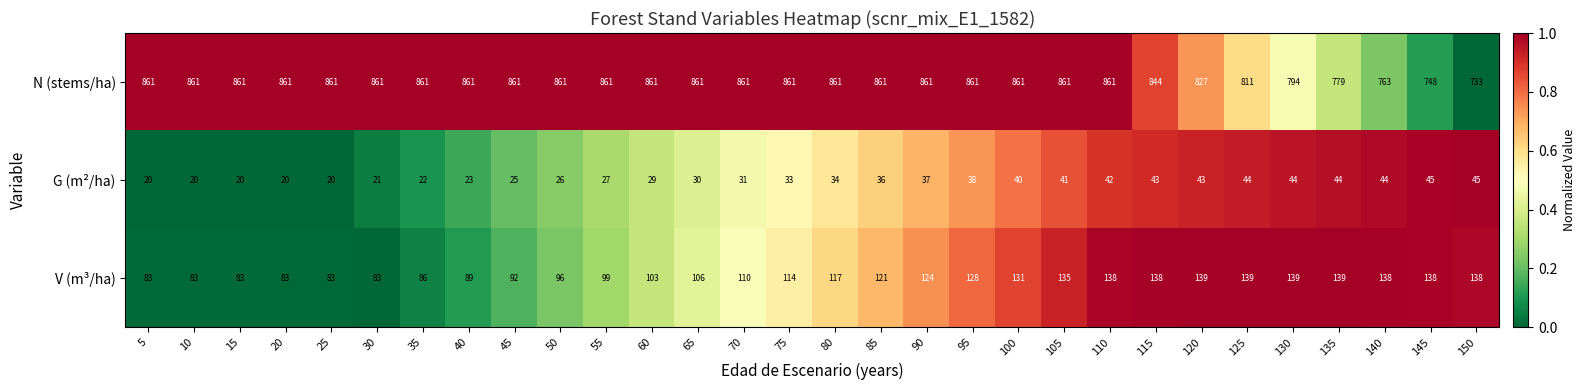

How many N (stems/ha) values are between 844 and 861?

23